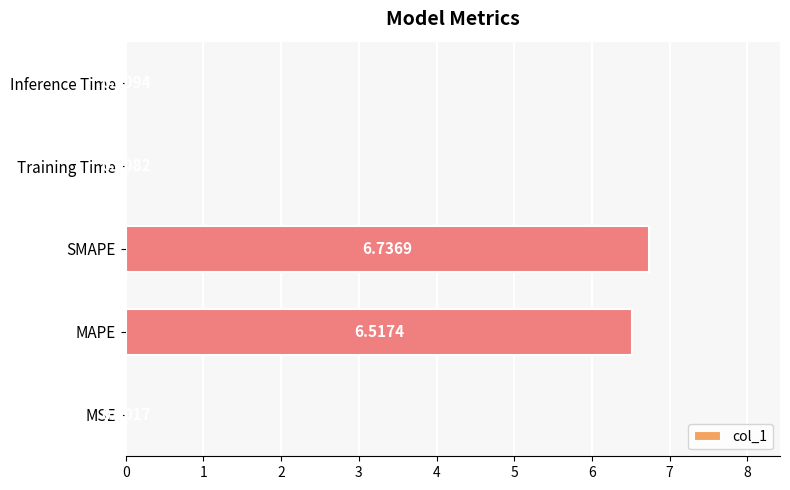

Where is the data nearest to the value 3?

Inference Time